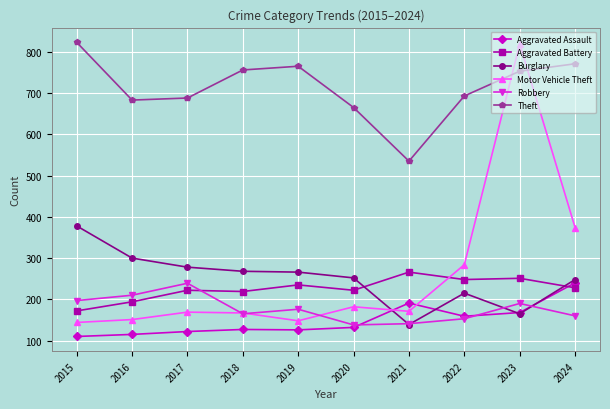

Is it true that Robbery equals 141 at 2021?

True